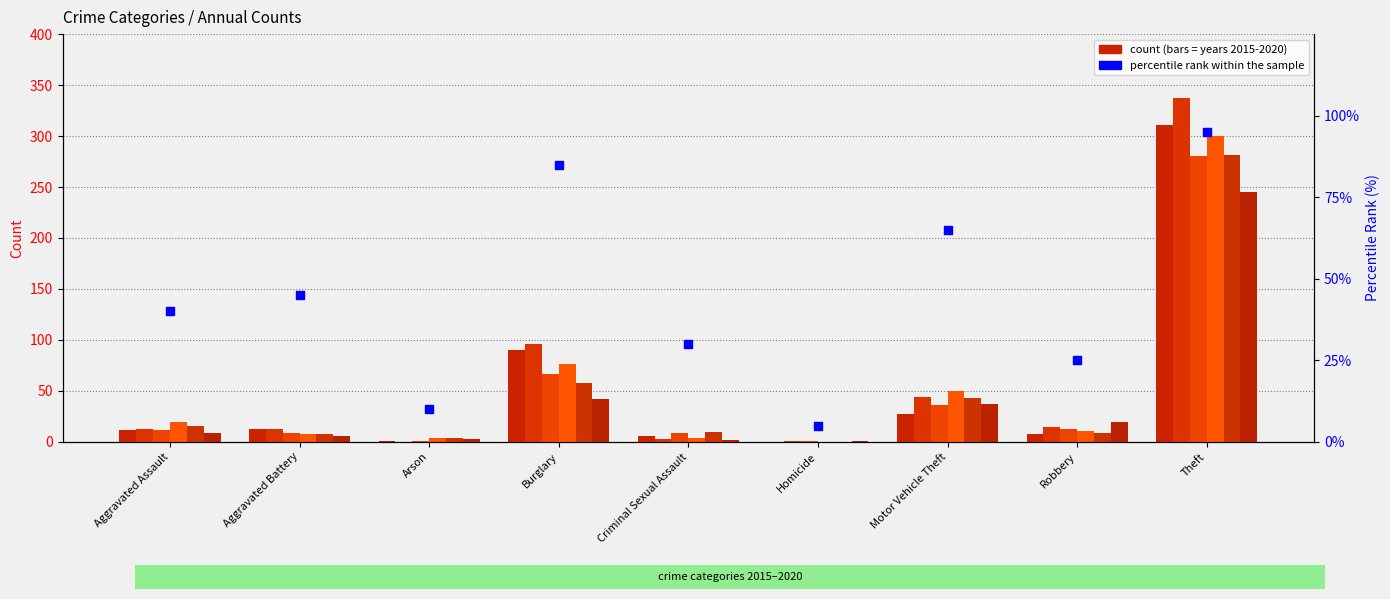

Which has a higher value, Criminal Sexual Assault or Aggravated Assault?

Aggravated Assault